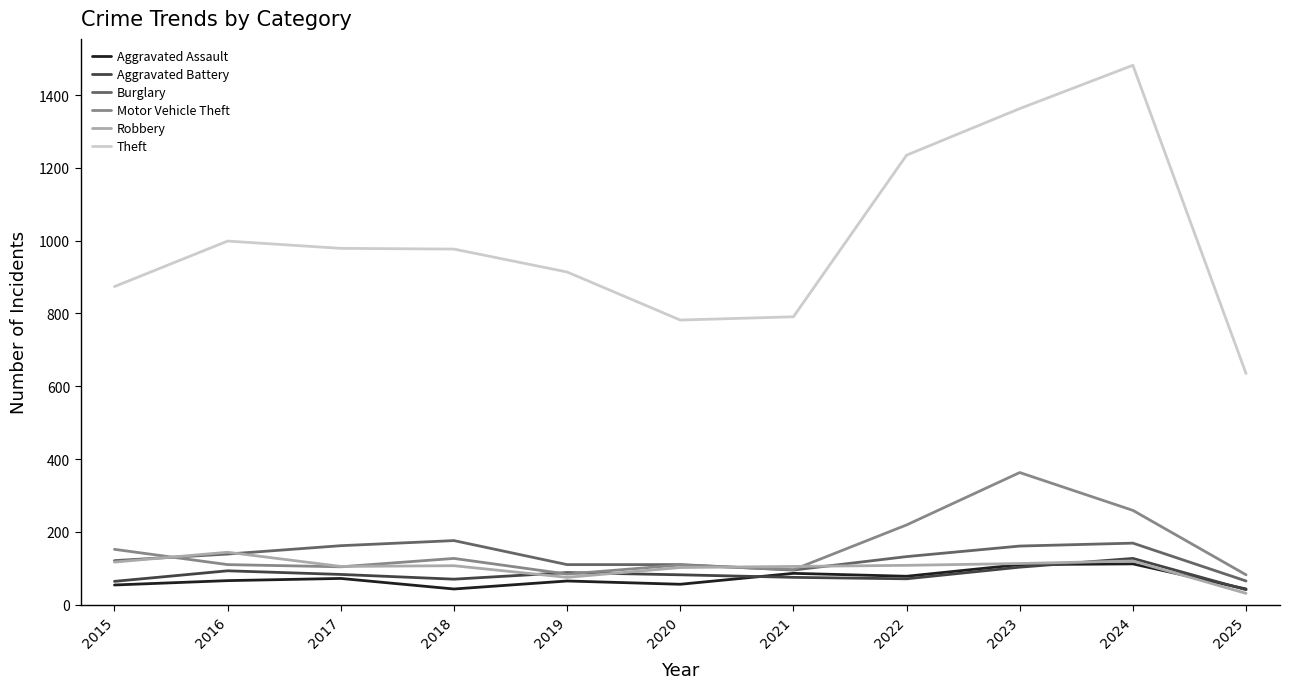

What is the maximum value shown in the chart?

1482